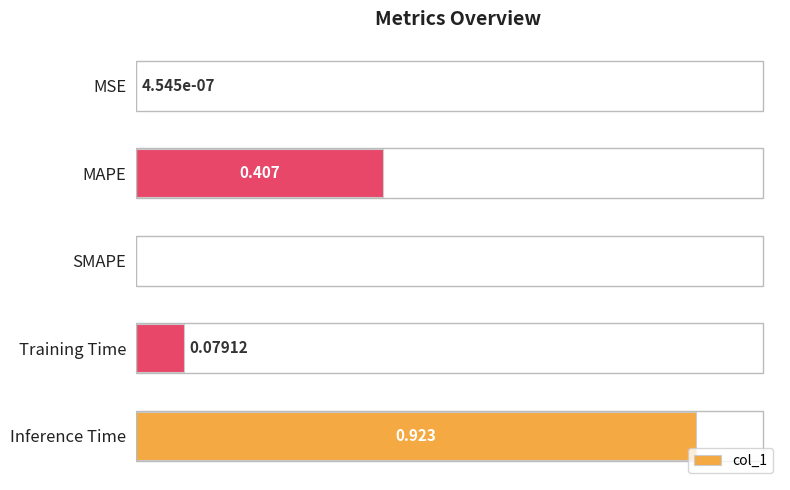

Are the bars horizontal?

Yes